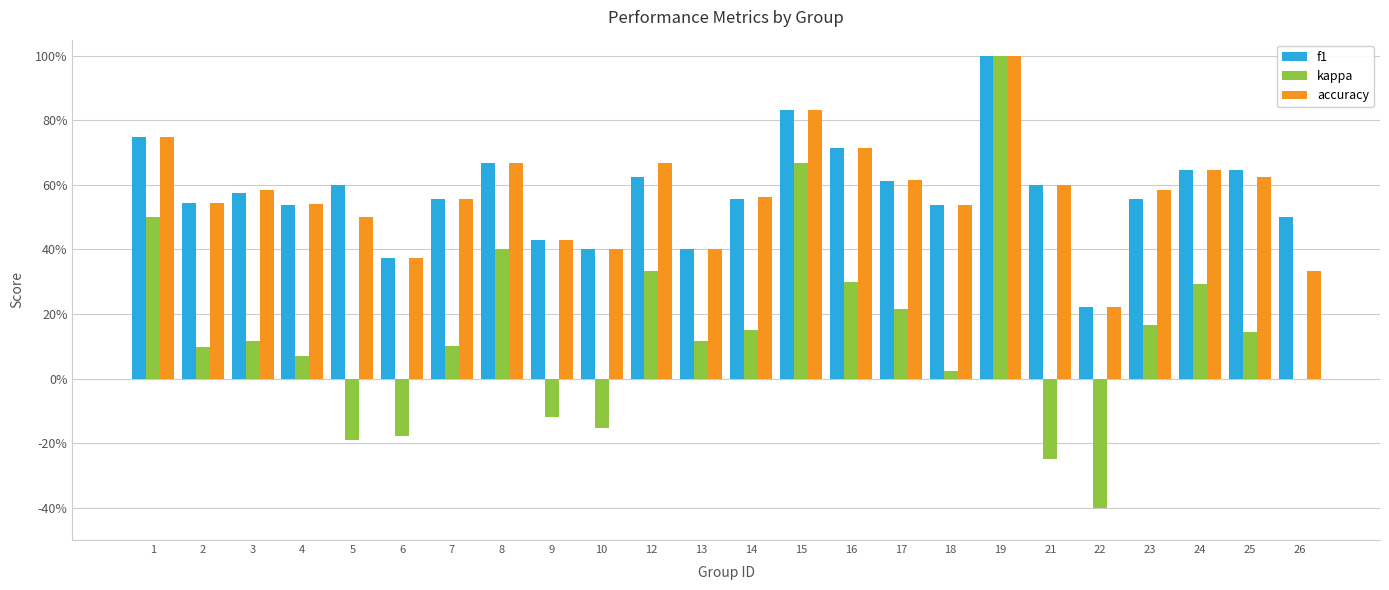

What is the total value across all series at 25?

1.4